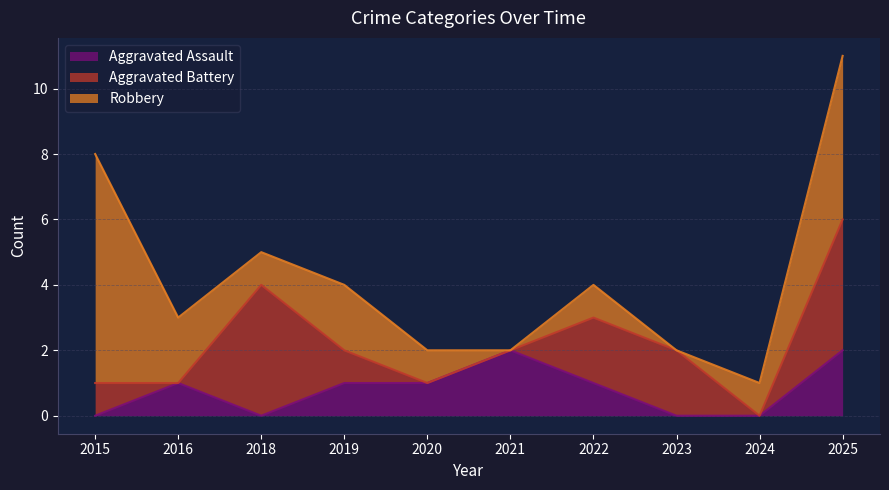

How many intersections are there between Aggravated Battery and Aggravated Assault?

3